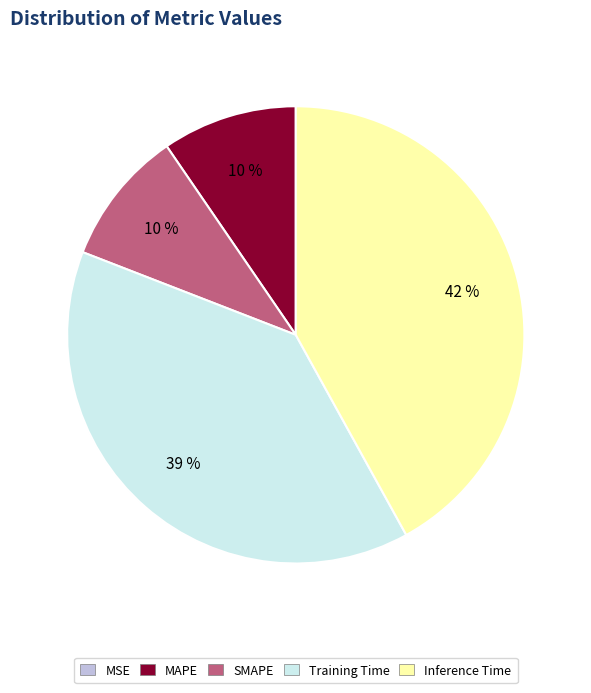

To the nearest percent, what portion does SMAPE represent?

10%